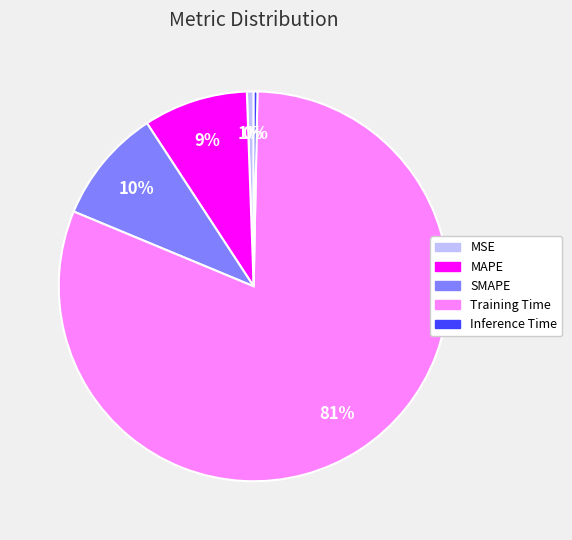

Is it true that MSE is 1% of the pie?

True